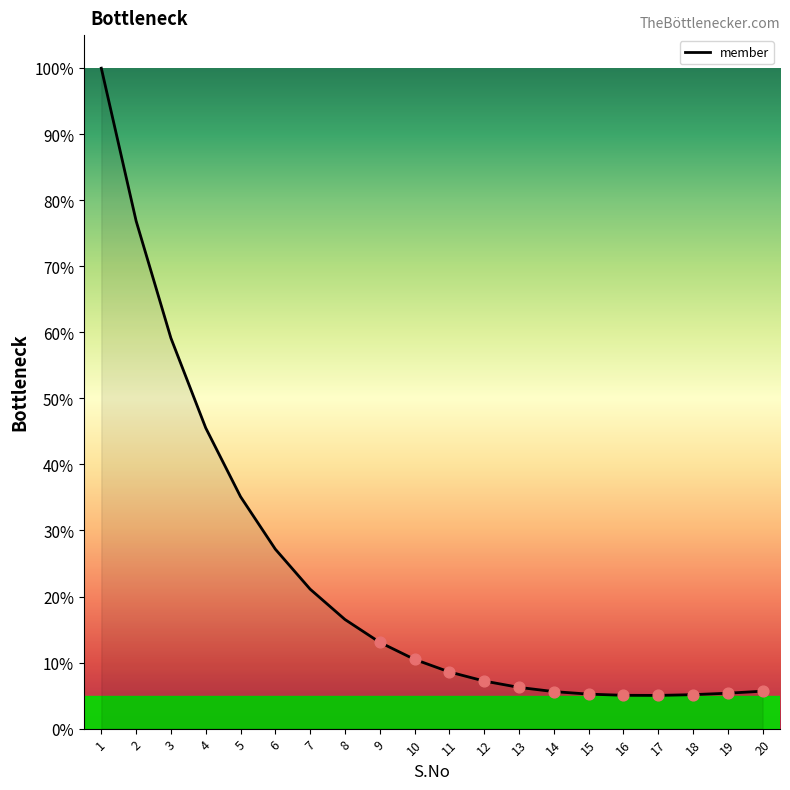

Approximately how many times larger is the value at 16 compared to 9?

0.4